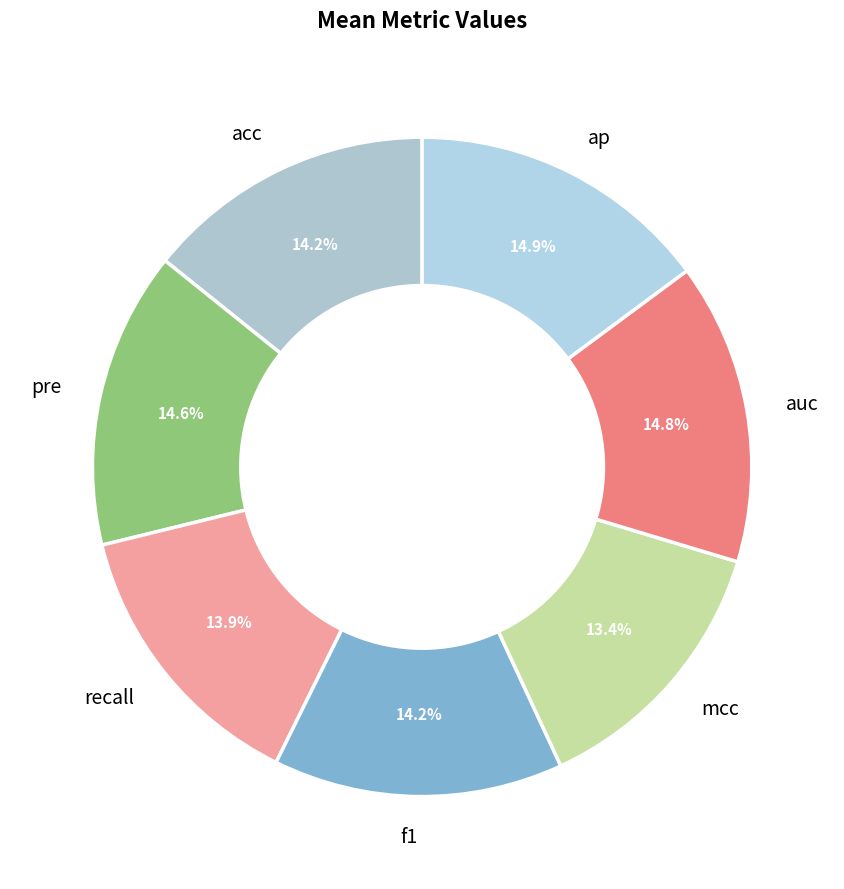

True or false: mcc accounts for 4% of the total.

False